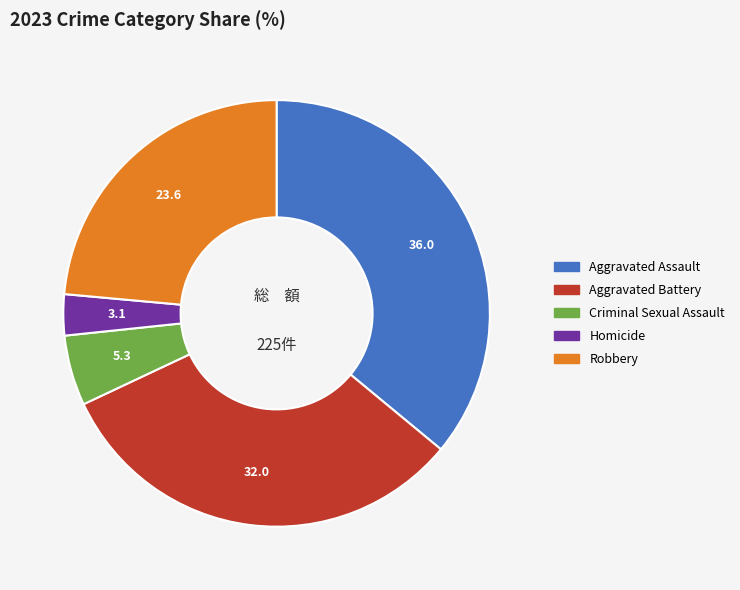

Is there any slice that represents more than half of the pie?

No